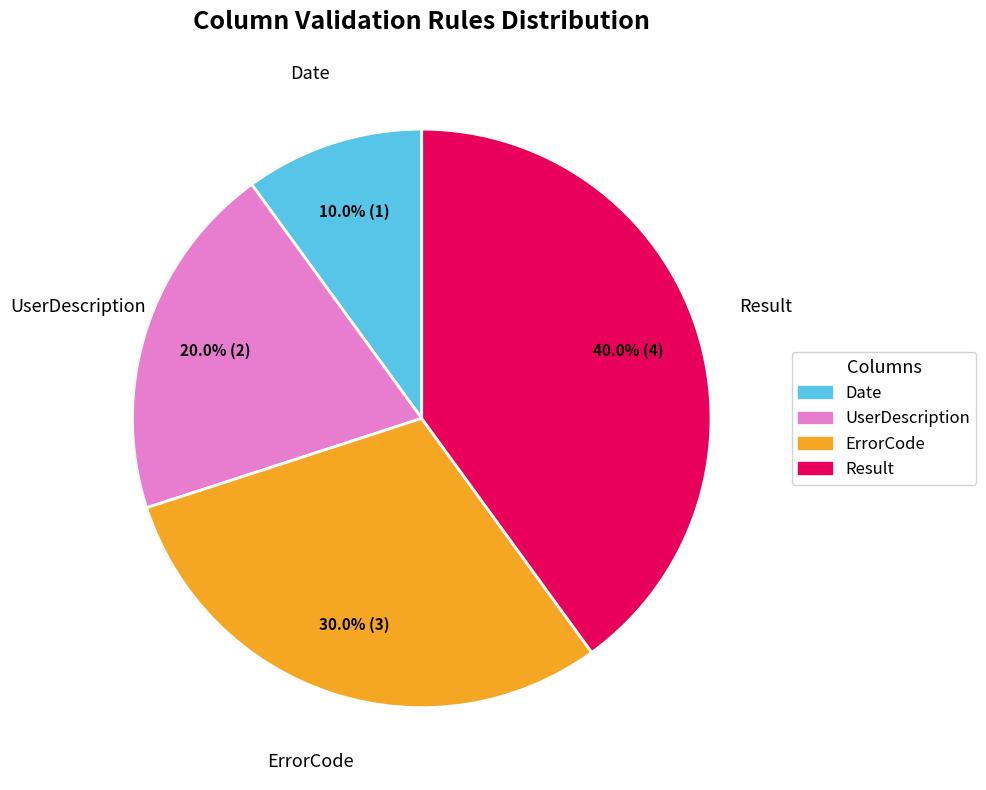

Which category has the biggest portion of the pie?

Result